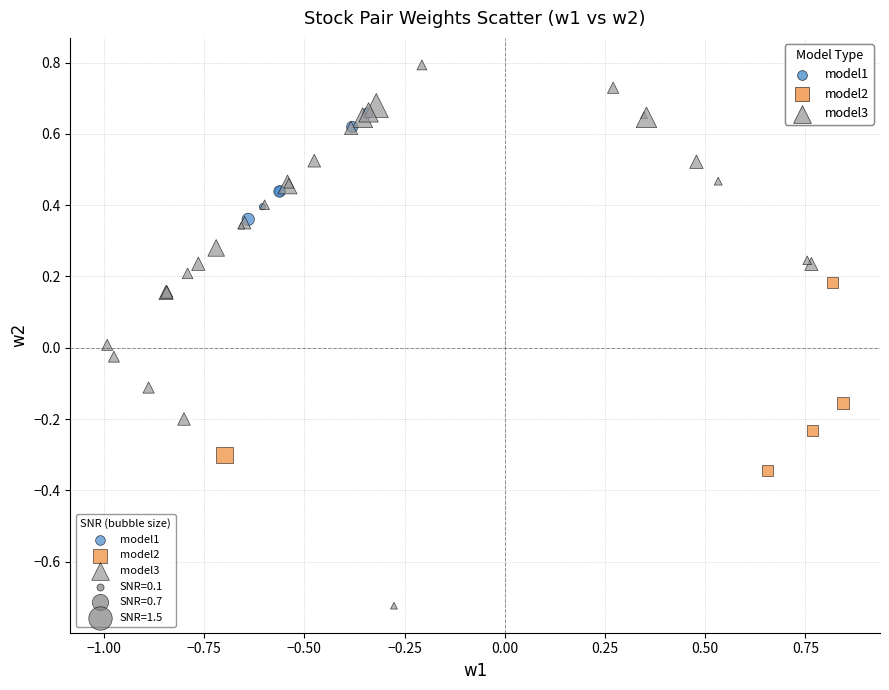

Which series contains the highest Y value?

model3